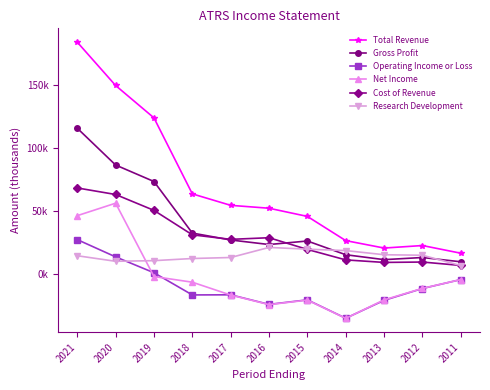

Reading left to right, list all the values displayed in this chart.

Total Revenue: 2021=184000	2020=149600	2019=123900	2018=63600	2017=54500	2016=52200	2015=45700	2014=26500	2013=20600	2012=22600	2011=16500
Gross Profit: 2021=115700	2020=86500	2019=73400	2018=32500	2017=27000	2016=23400	2015=26200	2014=15300	2013=11400	2012=13100	2011=9700
Operating Income or Loss: 2021=27300	2020=13600	2019=1000	2018=-16600	2017=-16500	2016=-24100	2015=-20500	2014=-35100	2013=-20900	2012=-11500	2011=-4400
Net Income: 2021=46300	2020=56200	2019=-2000	2018=-6500	2017=-16700	2016=-24300	2015=-20700	2014=-35200	2013=-20500	2012=-11400	2011=-4400
Cost of Revenue: 2021=68300	2020=63100	2019=50500	2018=31100	2017=27500	2016=28800	2015=19500	2014=11200	2013=9200	2012=9500	2011=6800
Research Development: 2021=14500	2020=10100	2019=10600	2018=12300	2017=13100	2016=21100	2015=19700	2014=18600	2013=15300	2012=14900	2011=6700